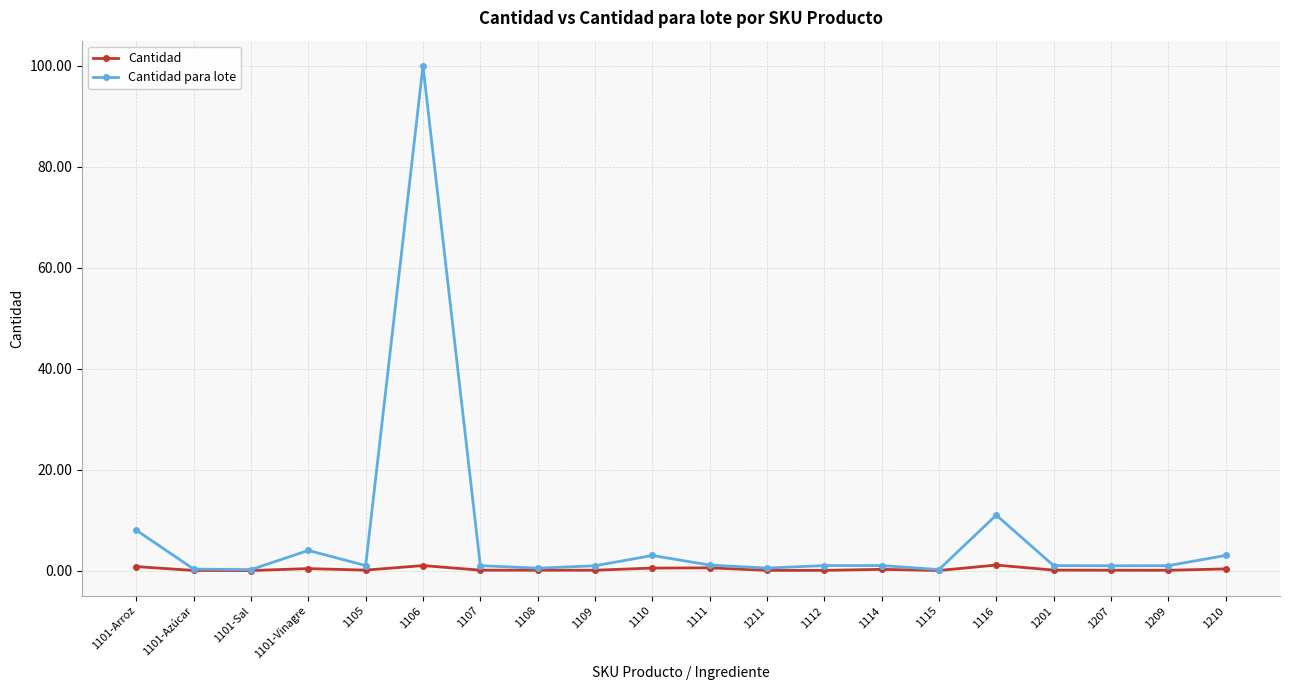

What is the value of the Cantidad point at the 20th from the left?

0.3